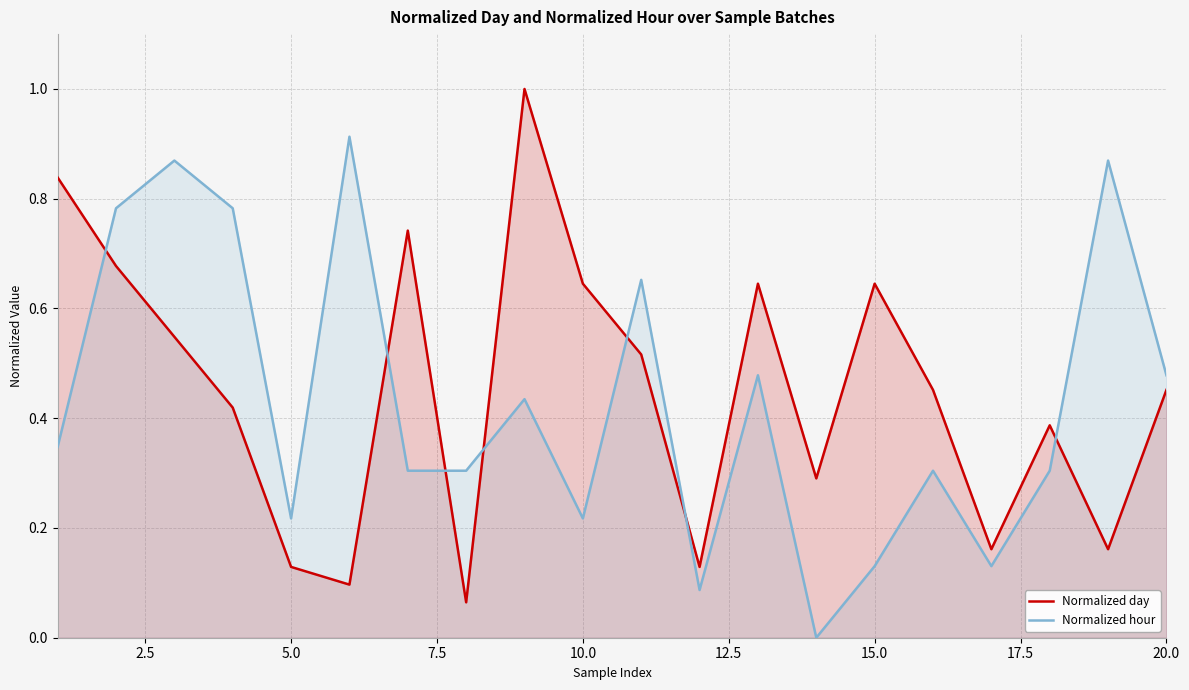

True or false: Normalized day and Normalized hour intersect in this chart.

True